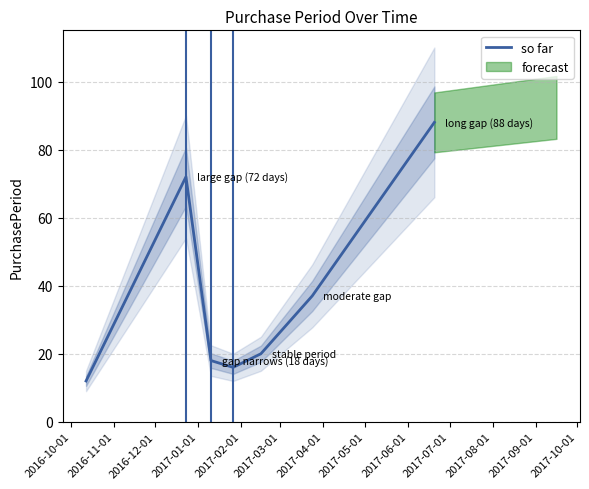

What is the maximum value for so far?

88